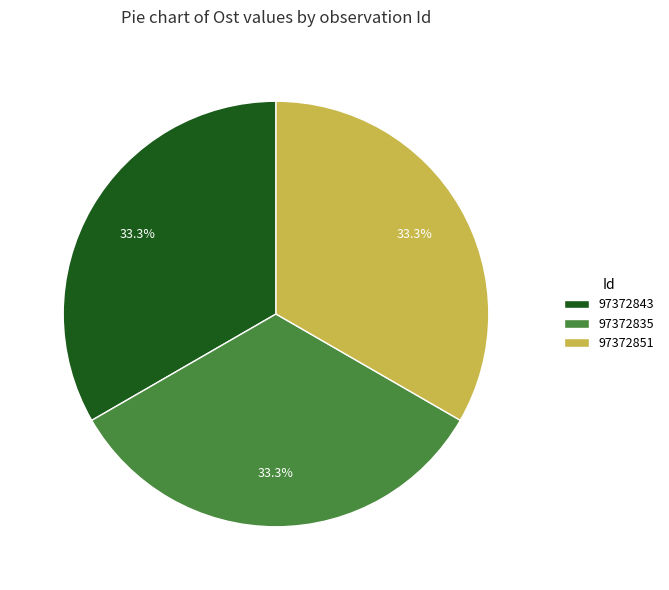

Is the sum of 97372835 and 97372843 greater than half?

Yes